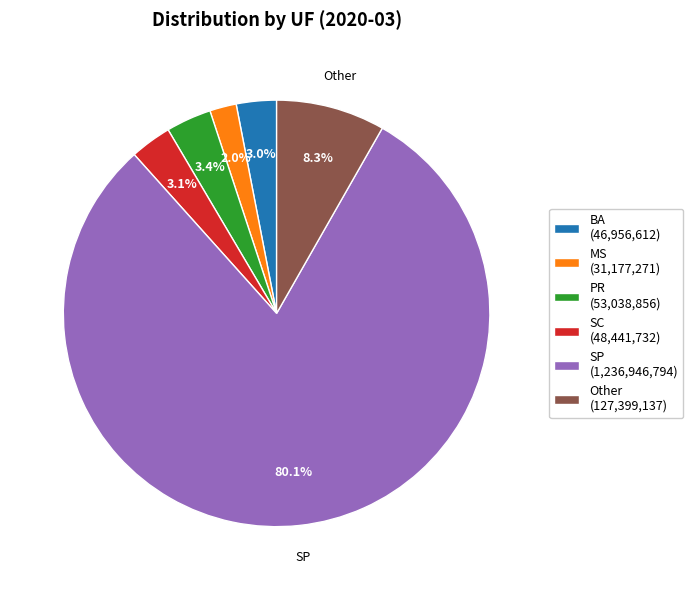

Is the sum of SC (48,441,732) and Other (127,399,137) greater than half?

No